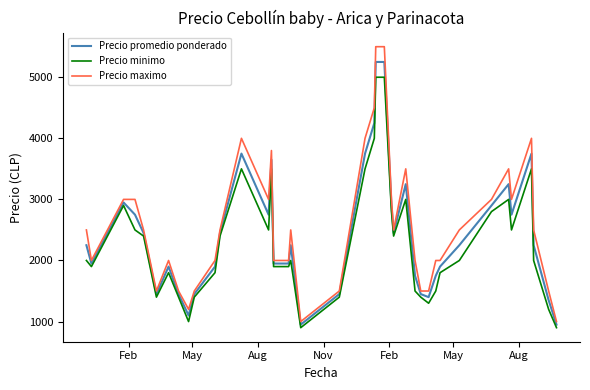

List the series in order of their peak value, lowest first.

Precio minimo, Precio promedio ponderado, Precio maximo